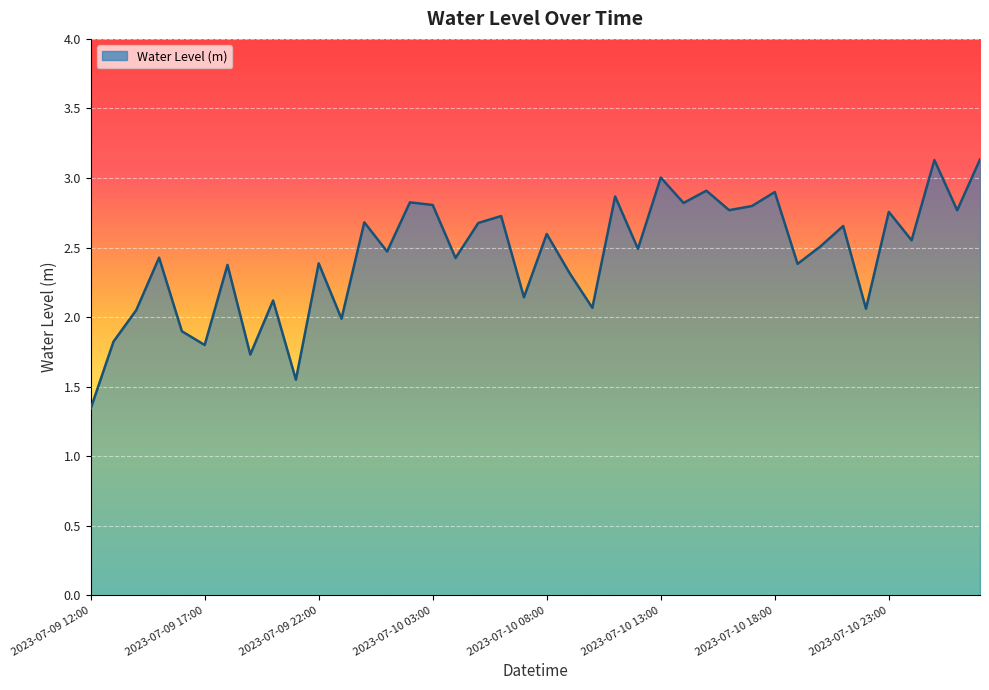

What is the maximum value shown in the chart?

3.1